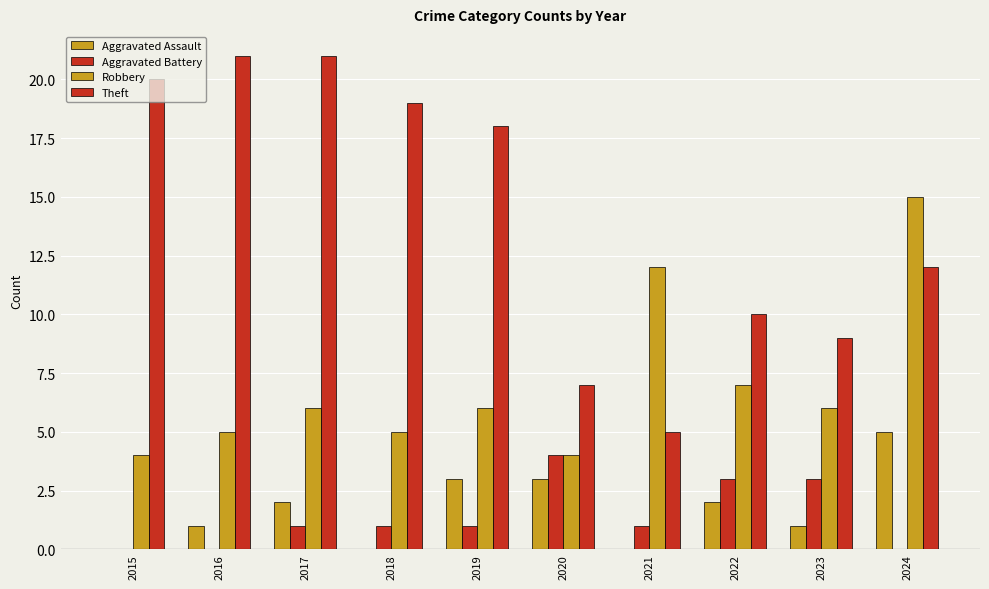

What is the difference between the maximum and minimum values in the Theft series?

16